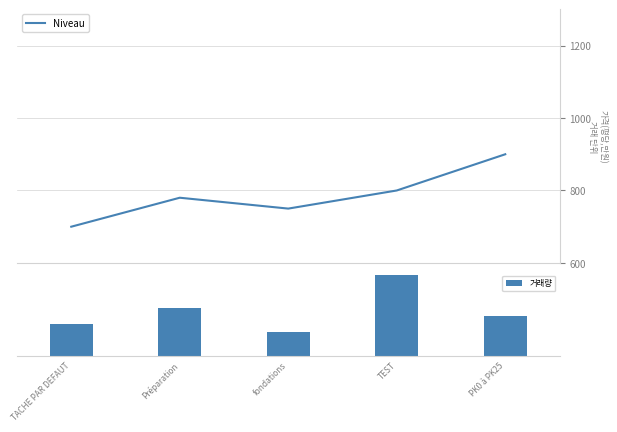

How many values in the 거래량 series exceed 25?

2